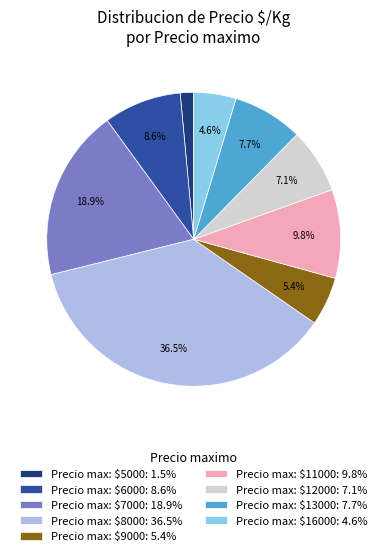

Is there a majority slice in this chart?

No